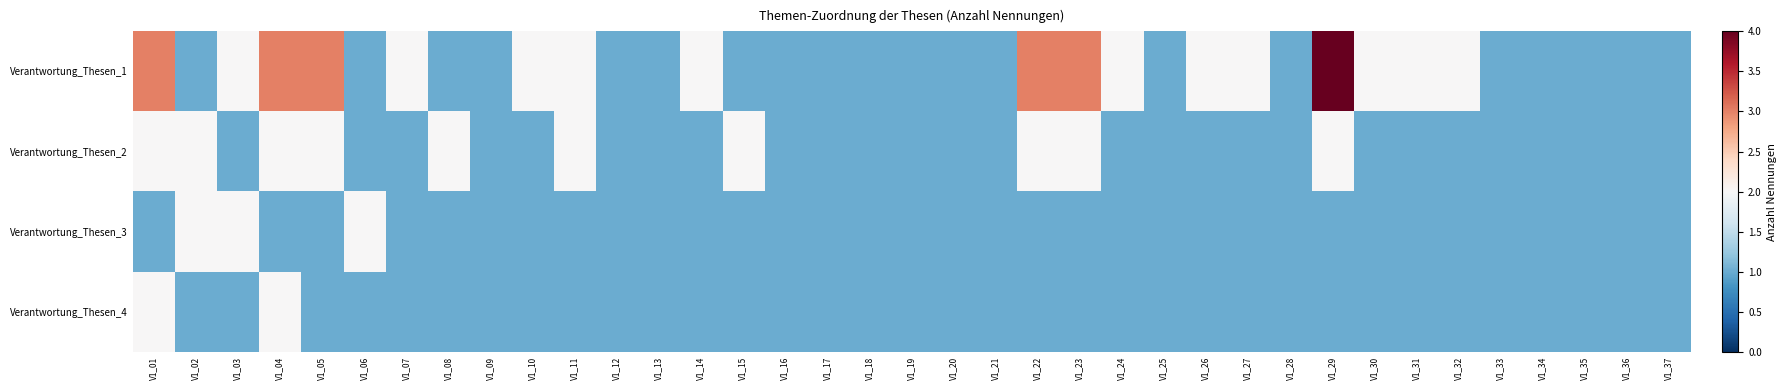

Which has a higher value, V1_10 or V1_31?

V1_10